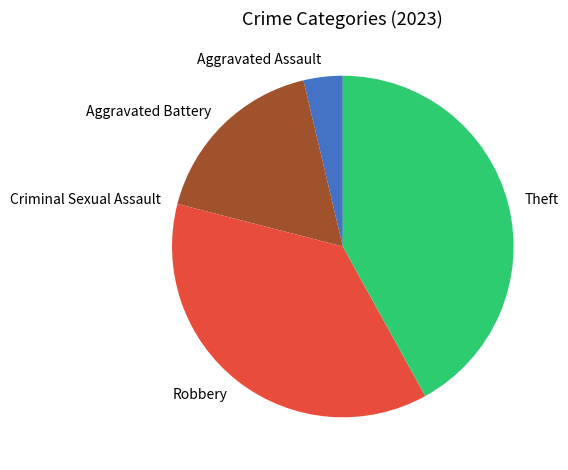

The Aggravated Battery slice represents 17% of the pie. True or false?

True